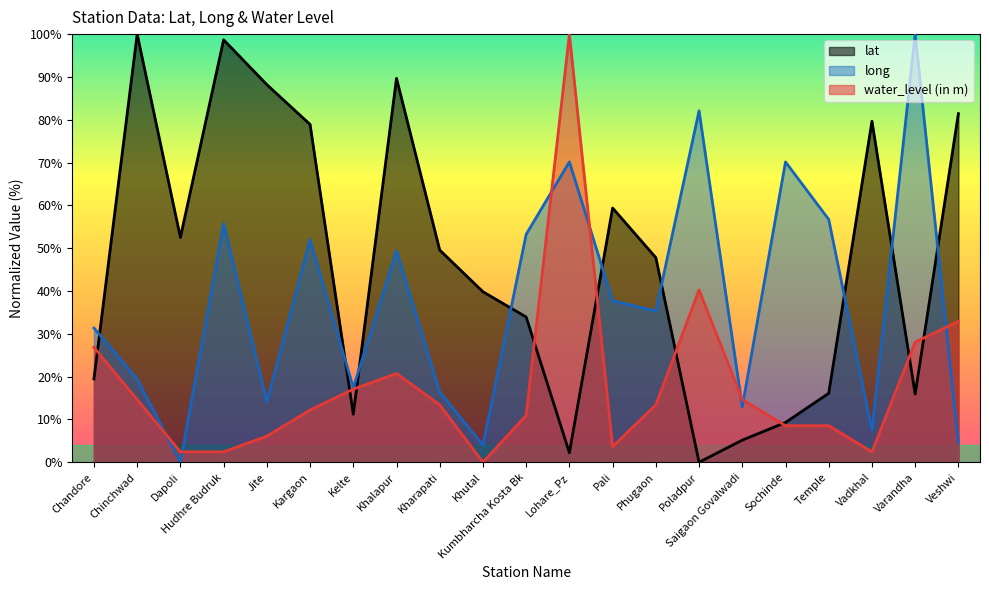

Where does the lat series first go above 47?

Chinchwad